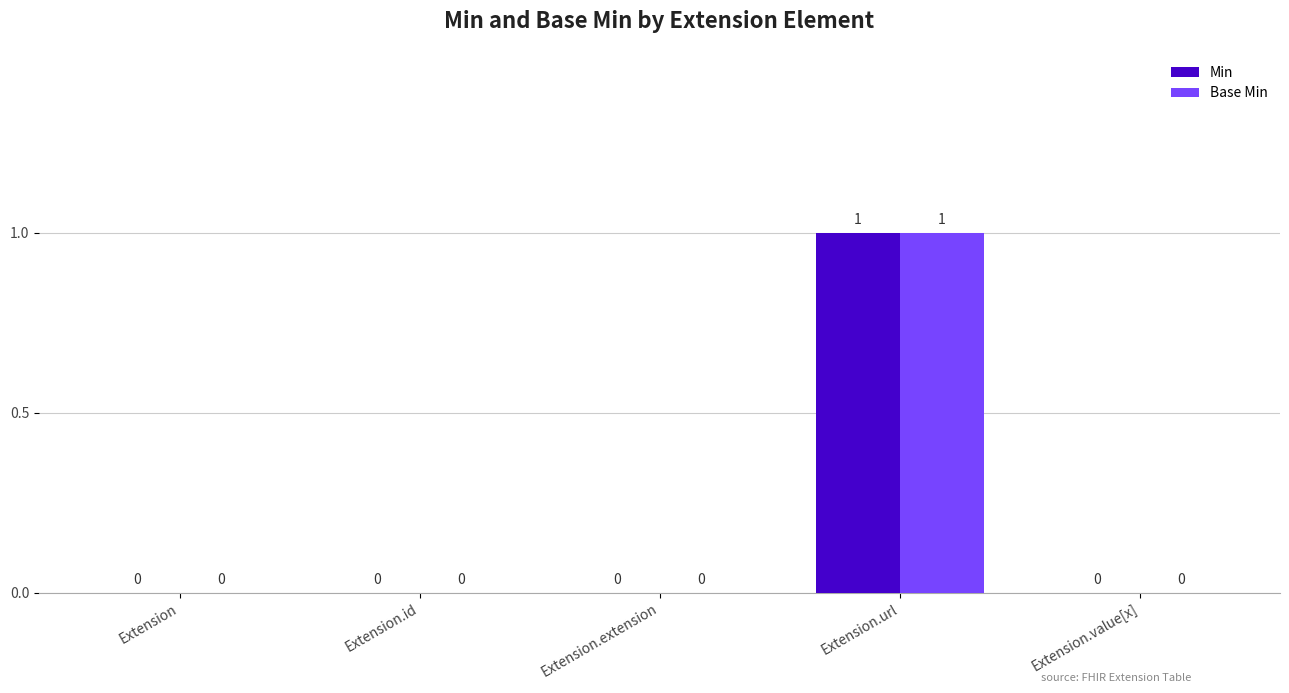

True or false: Base Min has a value of 0 at Extension.value[x].

True